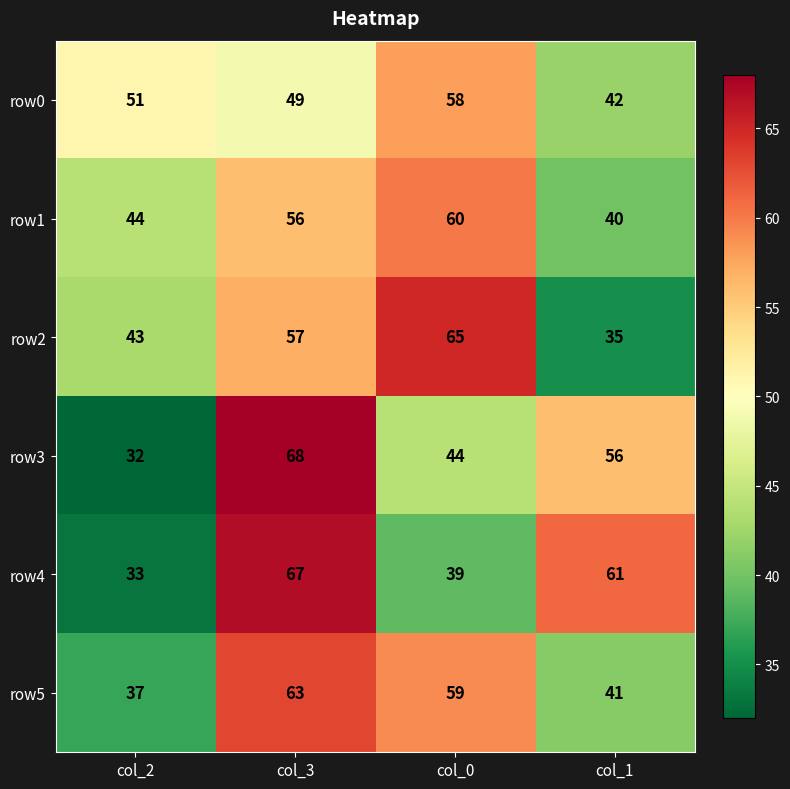

True or false: row3 has a value of 32 at col_2.

True